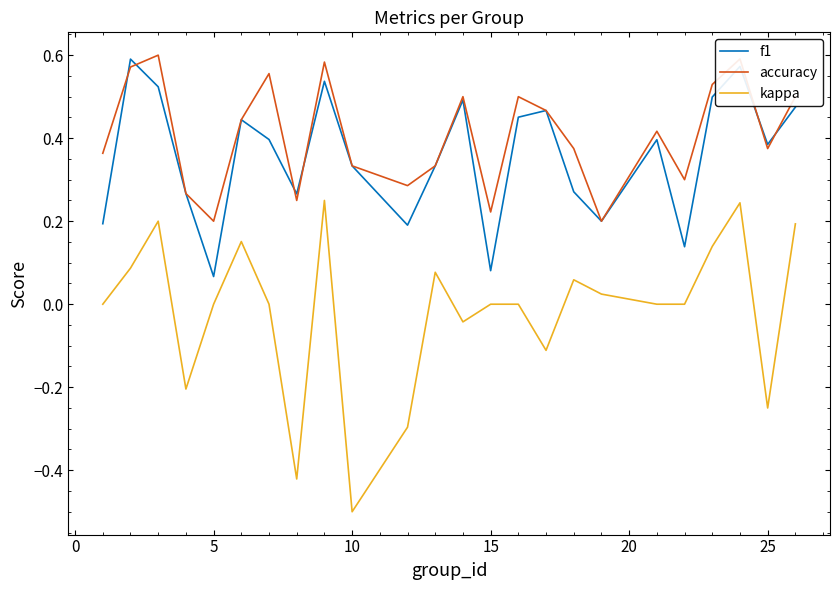

What is the lowest value of the kappa series?

-0.5